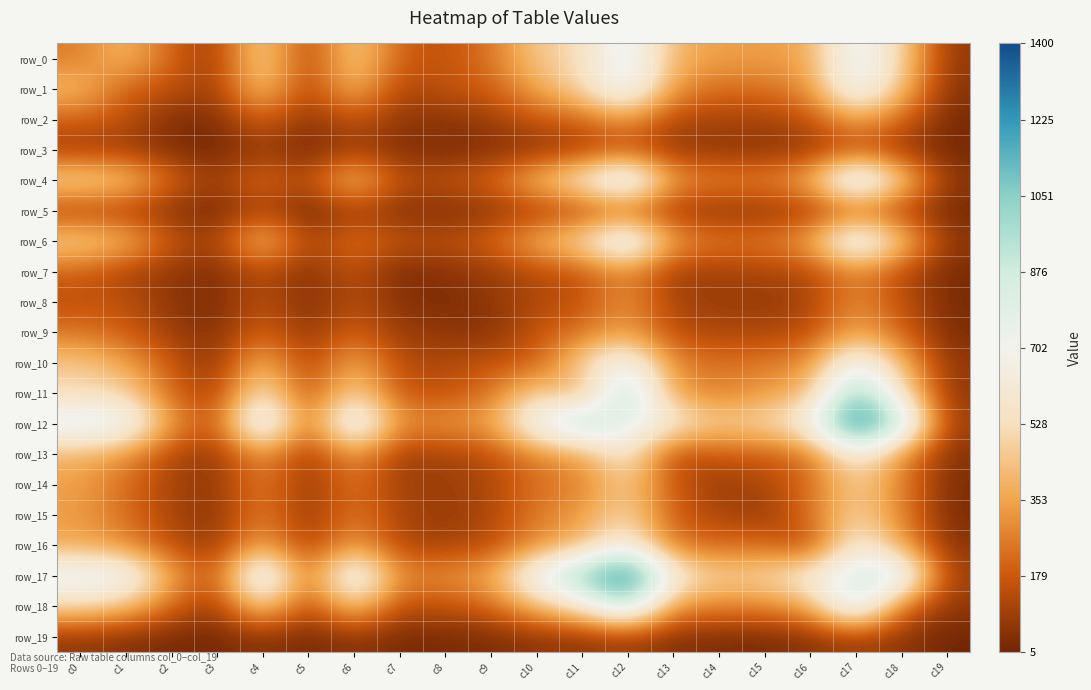

How many data points in row_10 are above 284?

9